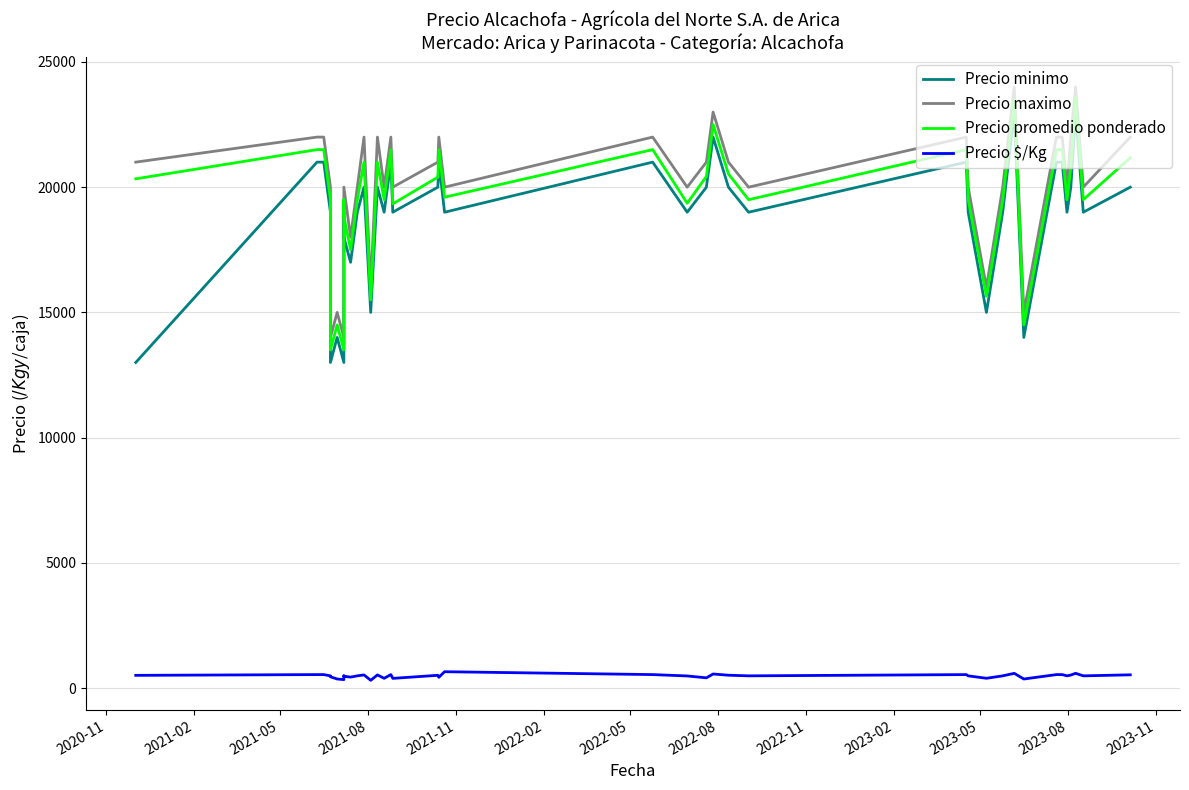

What is the spread (max minus min) of values at 2021-05?

21462